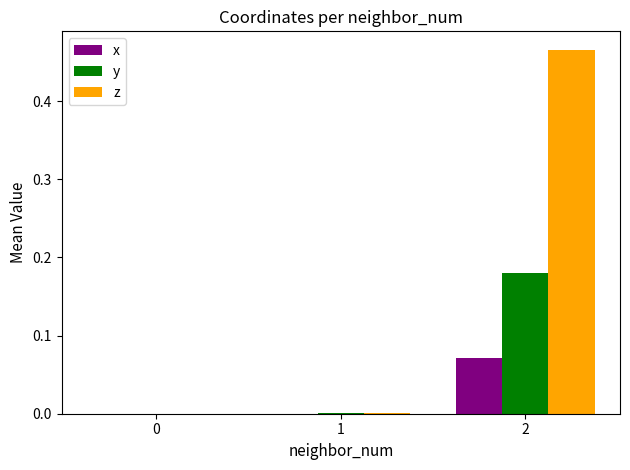

True or false: z has a value of -0.3 at 0.

False